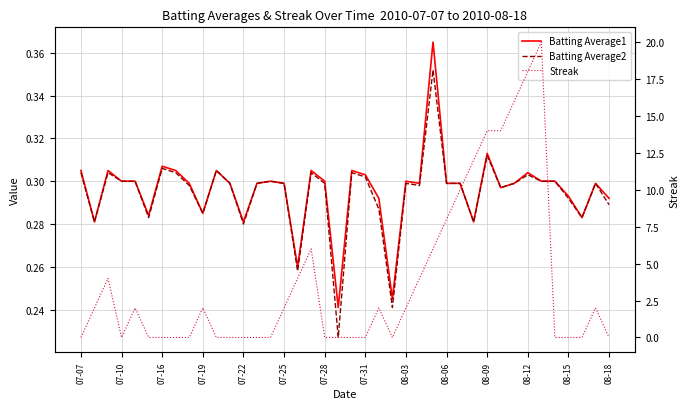

Count the Streak values in the range 0 to 6.

32